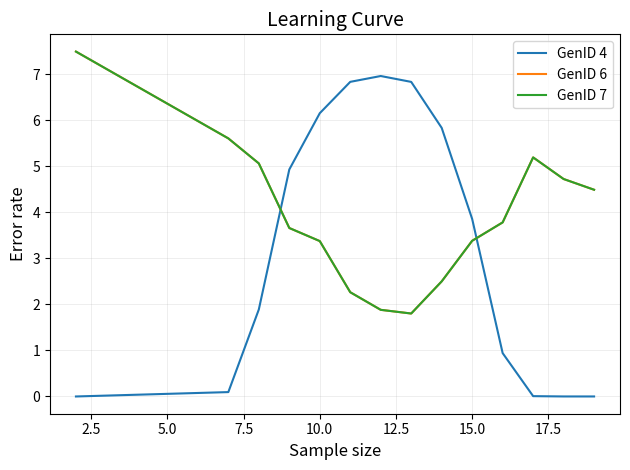

Is this an area chart (filled region under the line)?

No